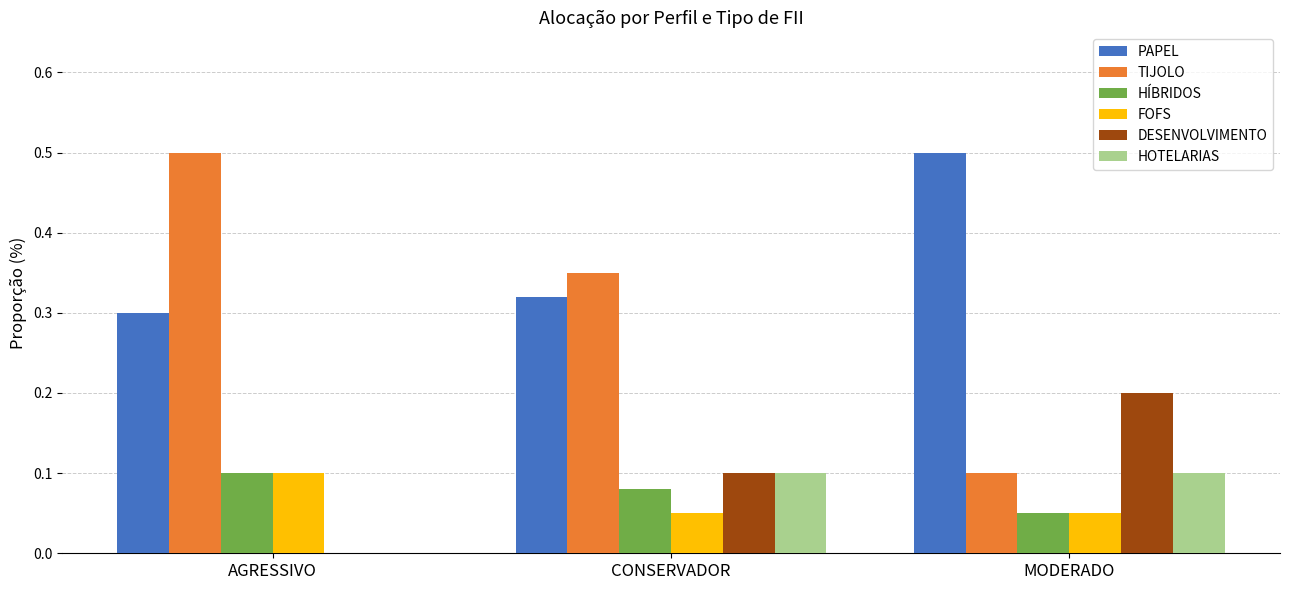

What is the greatest value displayed?

0.5